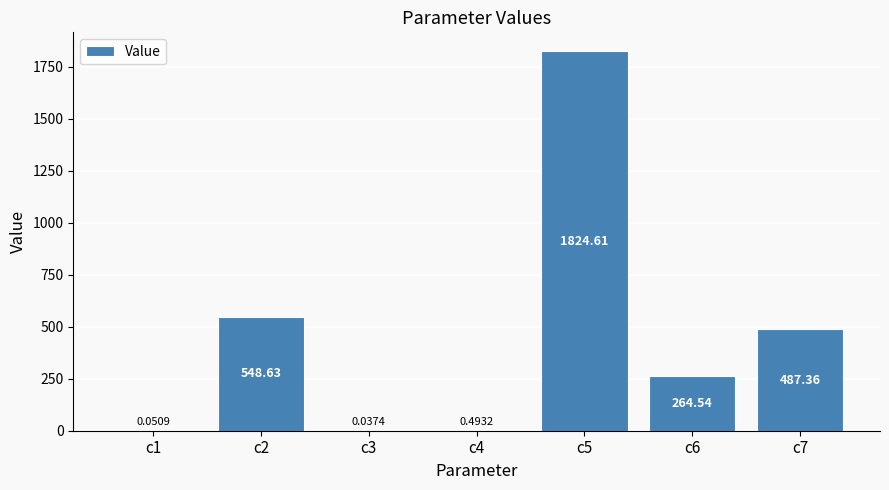

What is the sum of all values?

3125.7